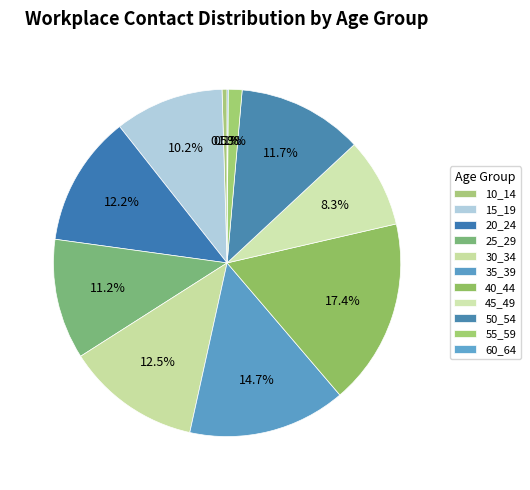

Is there any slice that represents more than half of the pie?

No